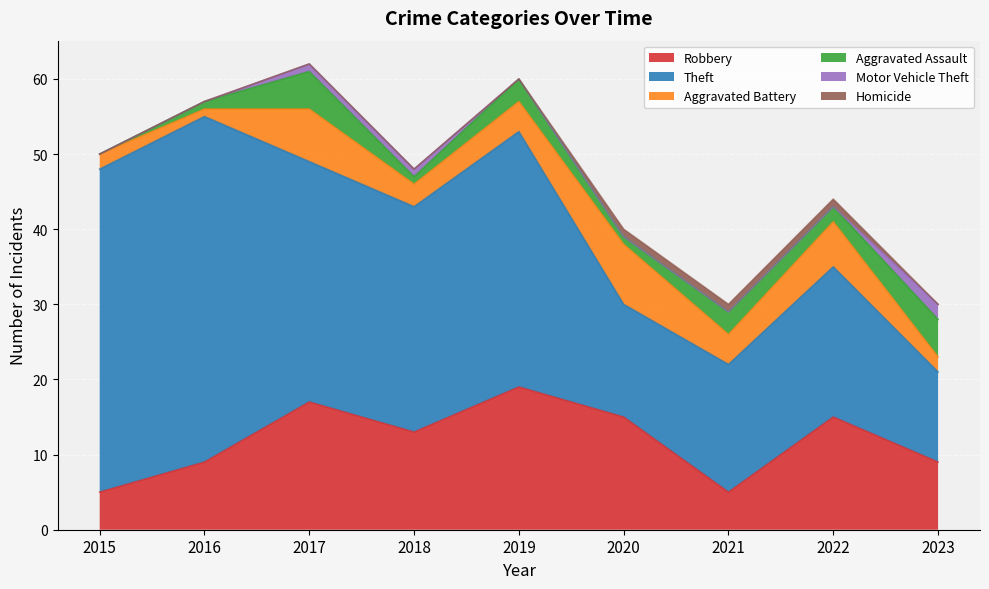

Reading right to left, extract all data points from this chart.

Robbery: 2023=9	2022=15	2021=5	2020=15	2019=19	2018=13	2017=17	2016=9	2015=5
Theft: 2023=12	2022=20	2021=17	2020=15	2019=34	2018=30	2017=32	2016=46	2015=43
Aggravated Battery: 2023=2	2022=6	2021=4	2020=8	2019=4	2018=3	2017=7	2016=1	2015=2
Aggravated Assault: 2023=5	2022=2	2021=3	2020=1	2019=3	2018=1	2017=5	2016=1	2015=0
Motor Vehicle Theft: 2023=2	2022=0	2021=0	2020=0	2019=0	2018=1	2017=1	2016=0	2015=0
Homicide: 2023=0	2022=1	2021=1	2020=1	2019=0	2018=0	2017=0	2016=0	2015=0